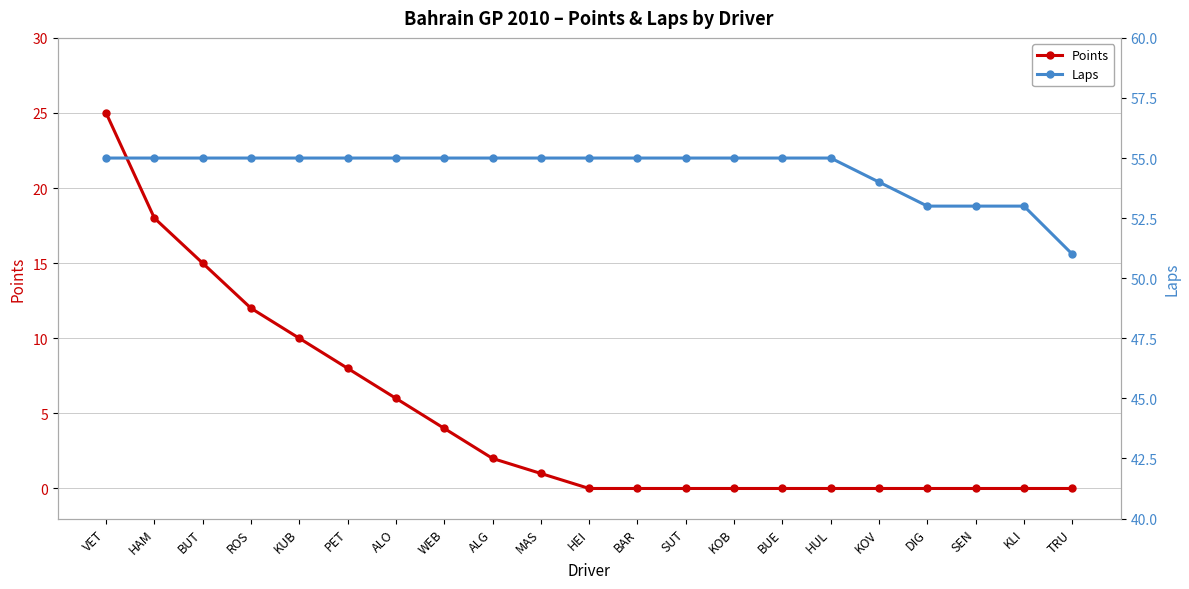

True or false: Laps and Points cross at least once.

False